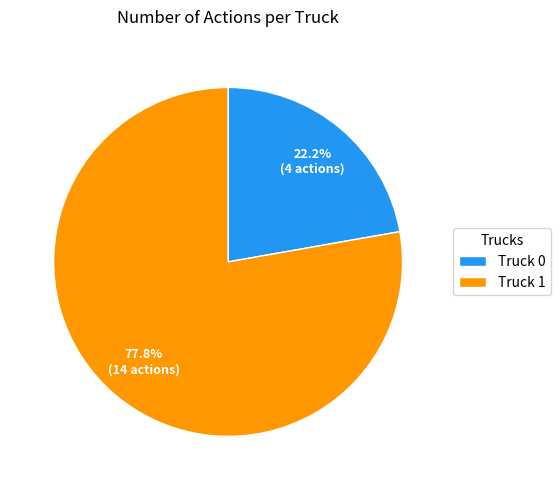

To the nearest percent, what is the difference between the largest and smallest slice percentages?

56%